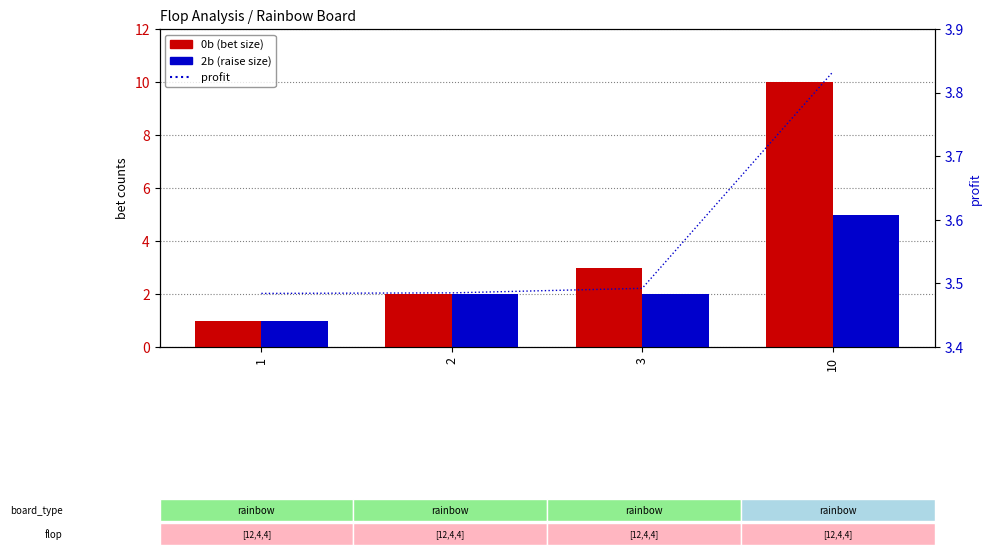

Reading left to right, extract all data points from this chart.

0b: 1=1.0	2=2.0	3=3.0	10=10.0
2b: 1=1.0	2=2.0	3=2.0	10=5.0
profit: 1=3.5	2=3.5	3=3.5	10=3.8